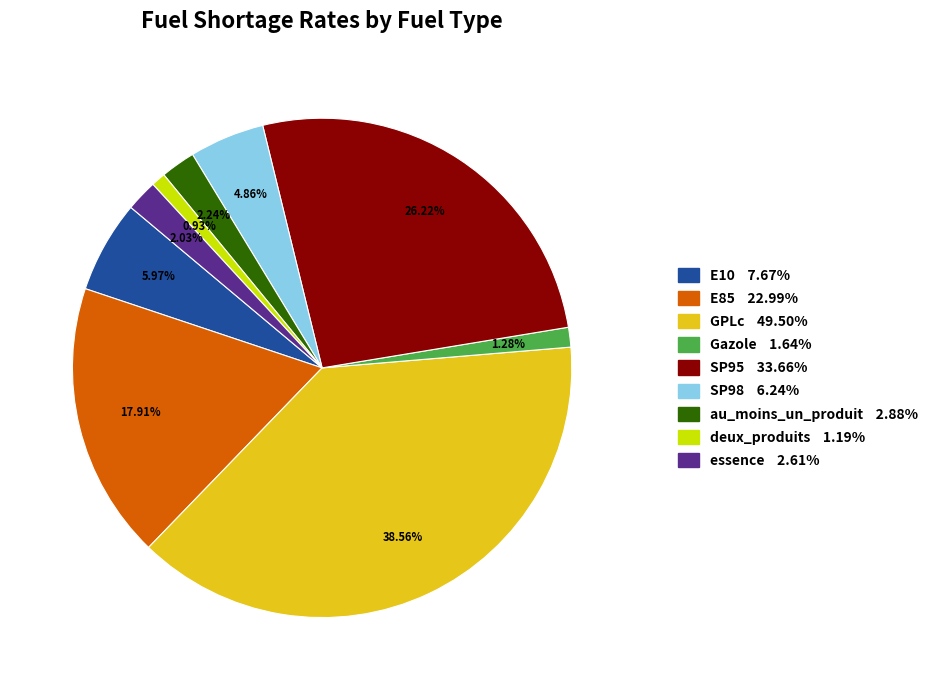

Is there any slice that represents more than half of the pie?

No